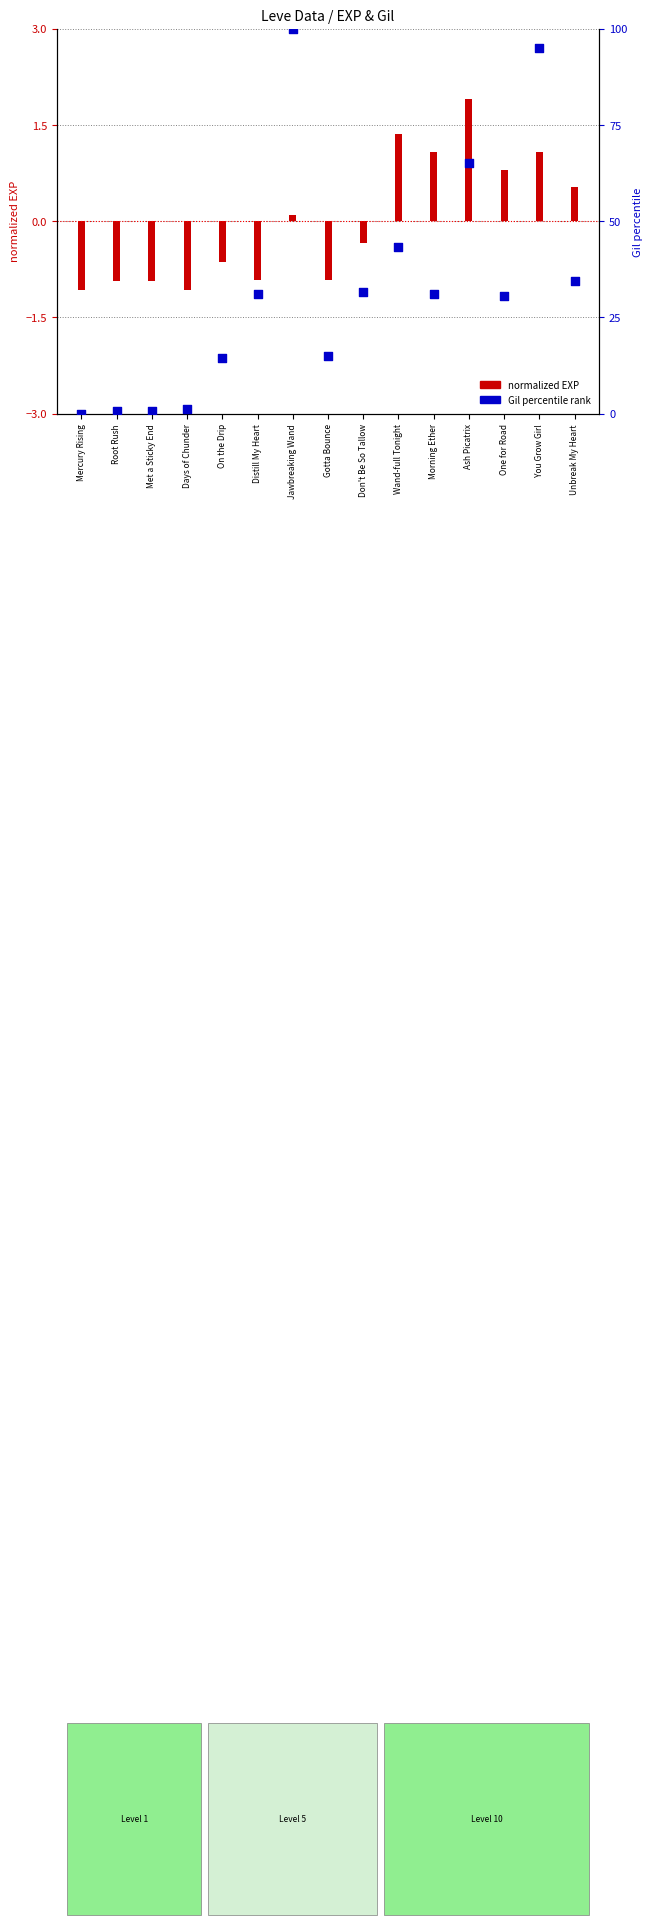

Approximately how many times larger is the value at Ash Picatrix compared to Don't Be So Tallow?

2.1